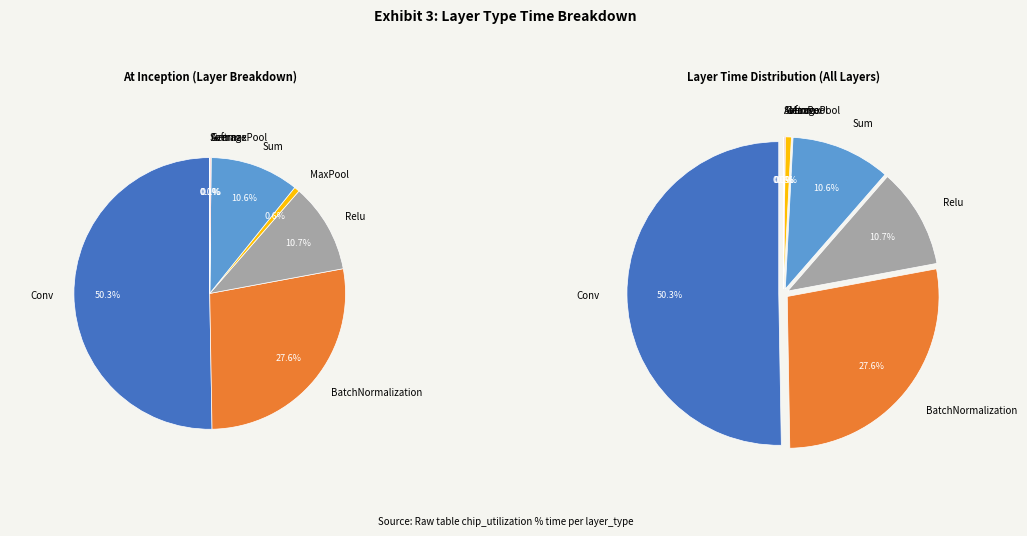

Which category has the smallest portion of the pie?

Softmax